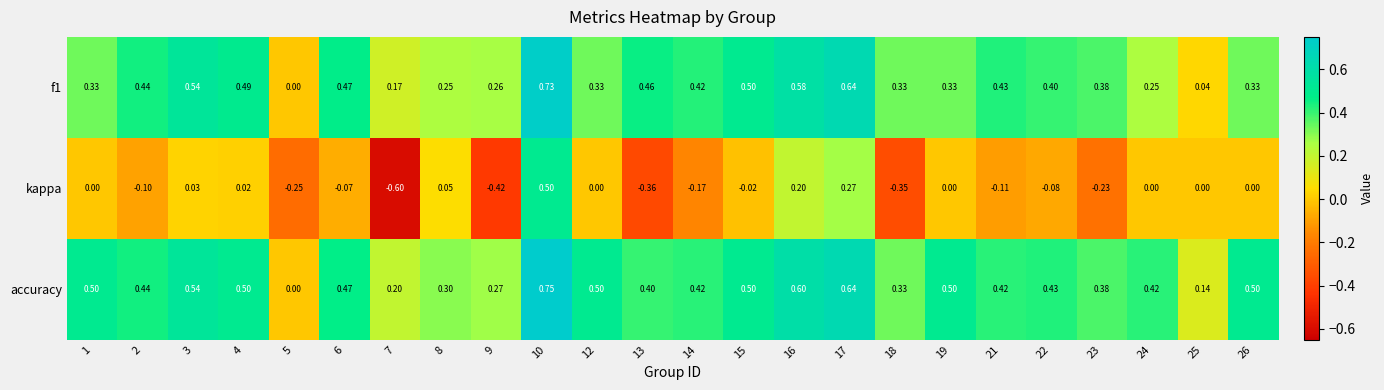

How many categories are shown in the chart?

24